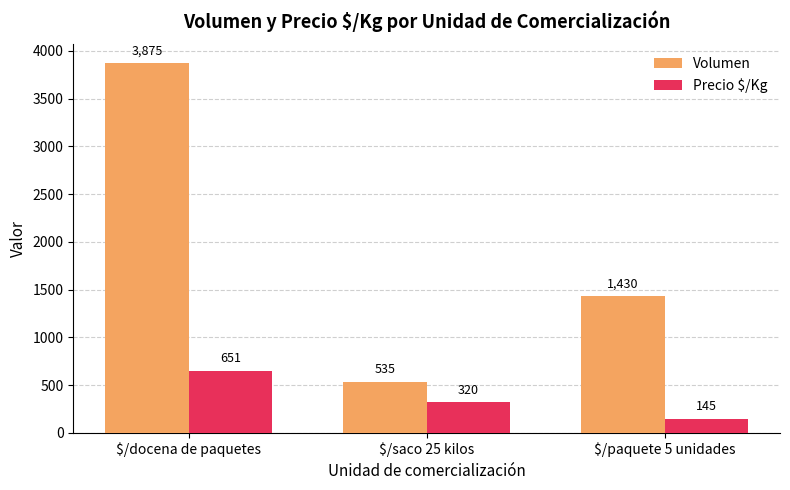

Which series has the largest range (max minus min)?

Volumen